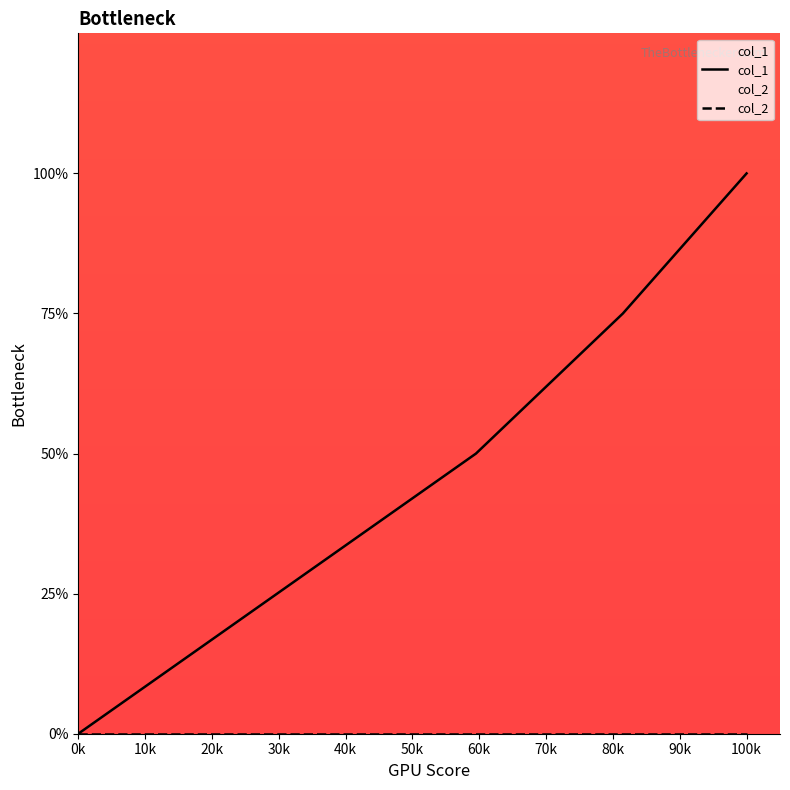

What are all the series names shown in the legend?

col_1, col_2